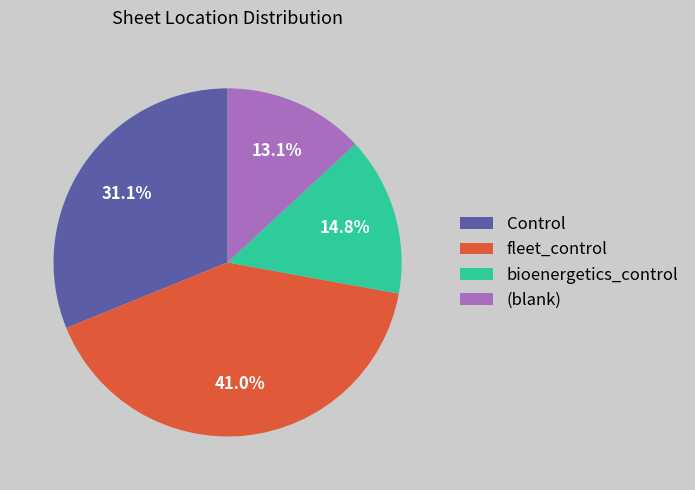

How much of the chart is everything except Control?

68.9%